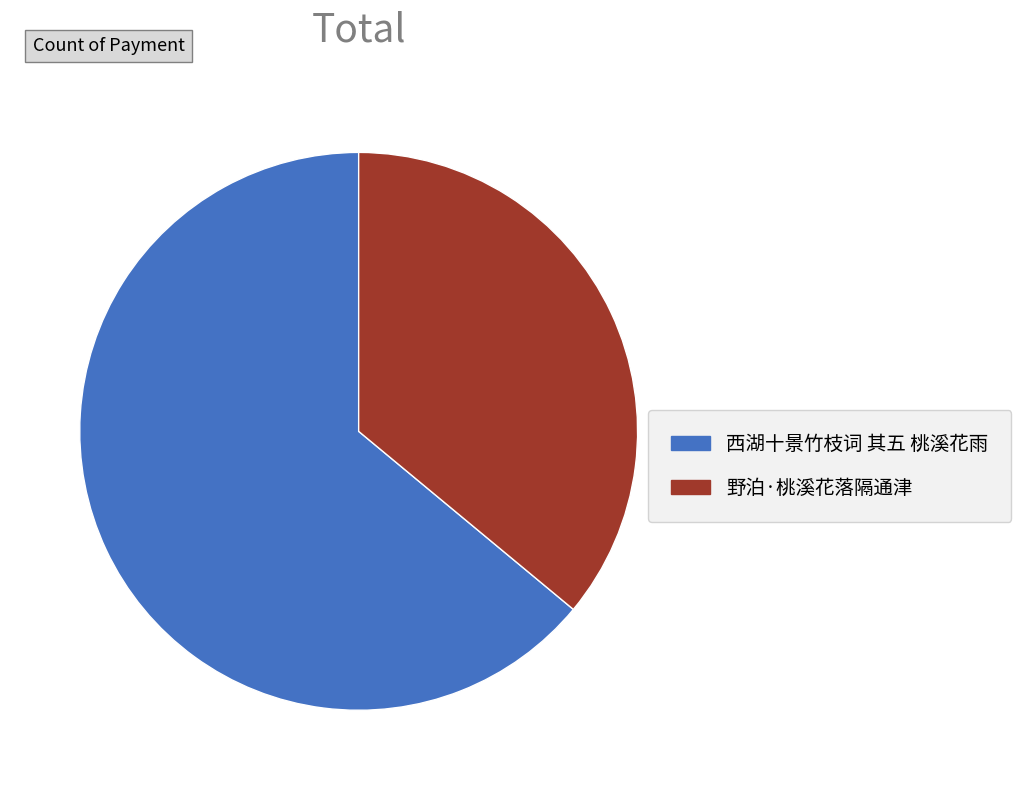

True or false: 西湖十景竹枝词 其五 桃溪花雨 accounts for 79% of the total.

False